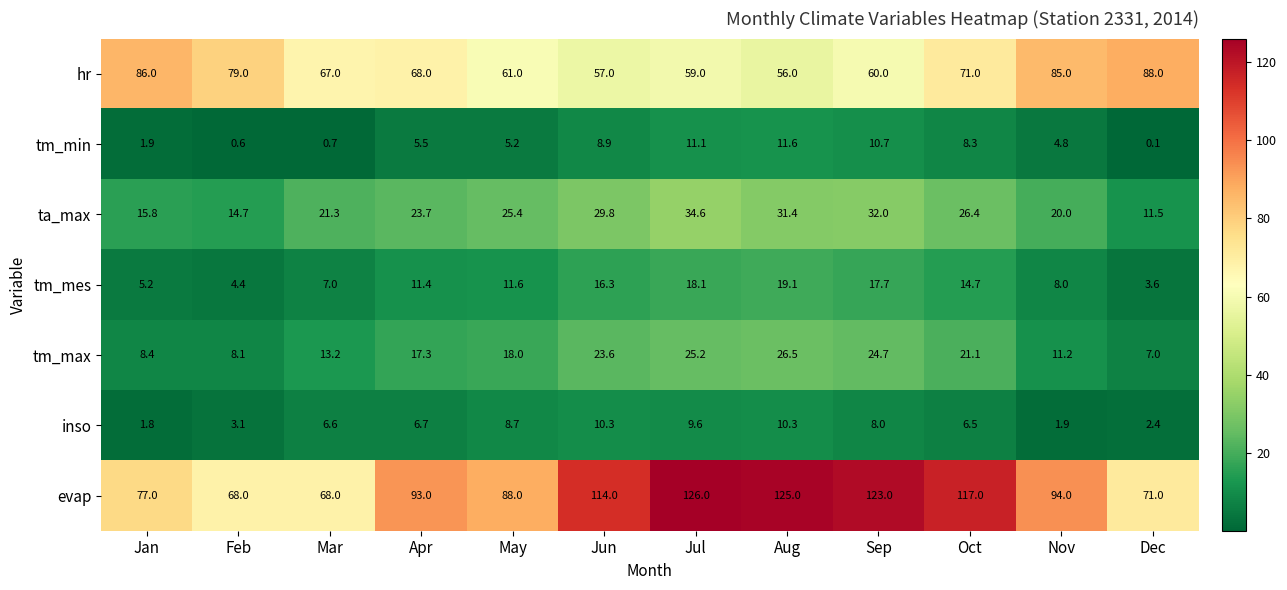

Where does the ta_max series first go above 25?

May